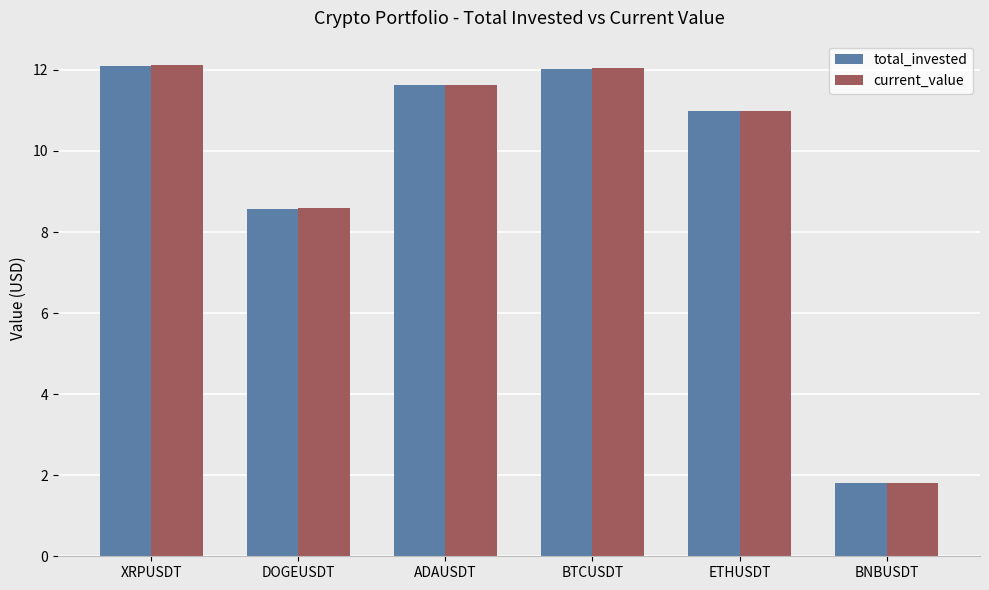

At which category does the chart reach its minimum across all series?

BNBUSDT